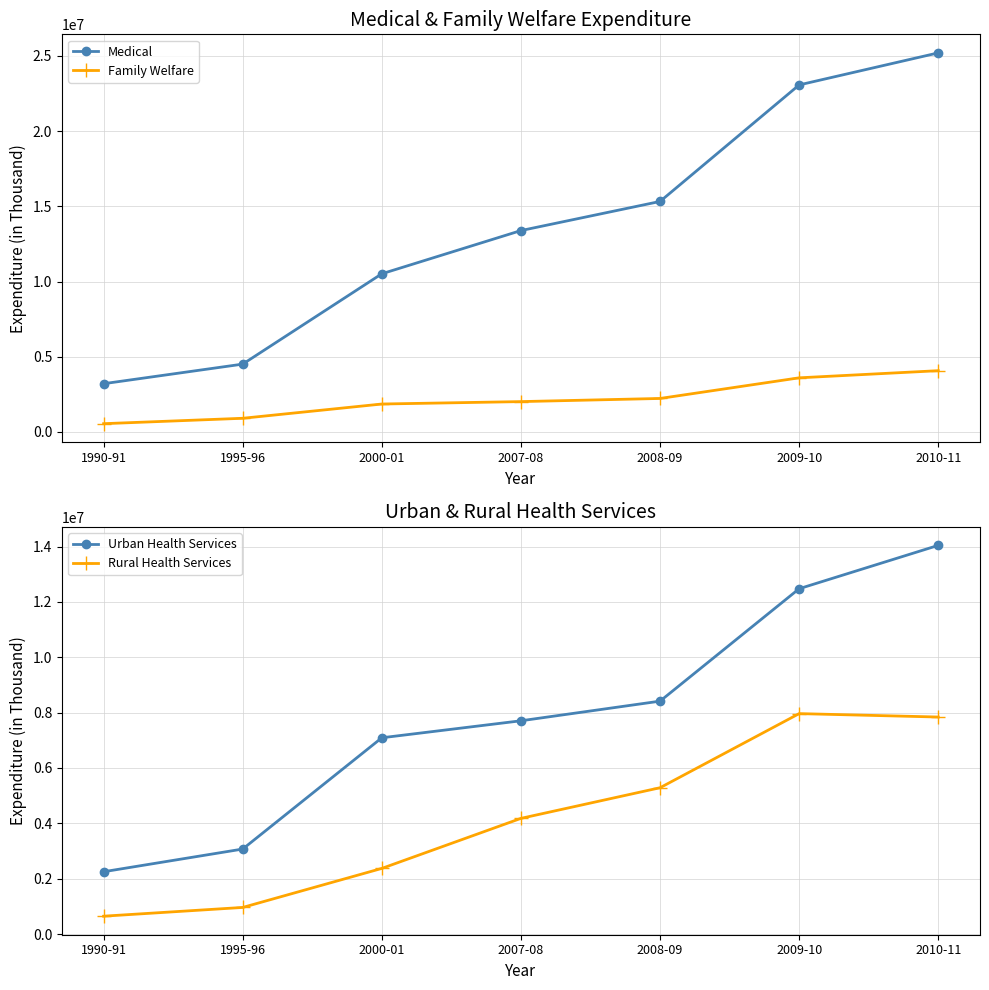

Where is Urban Health Services nearest to the value 8145702?

2008-09